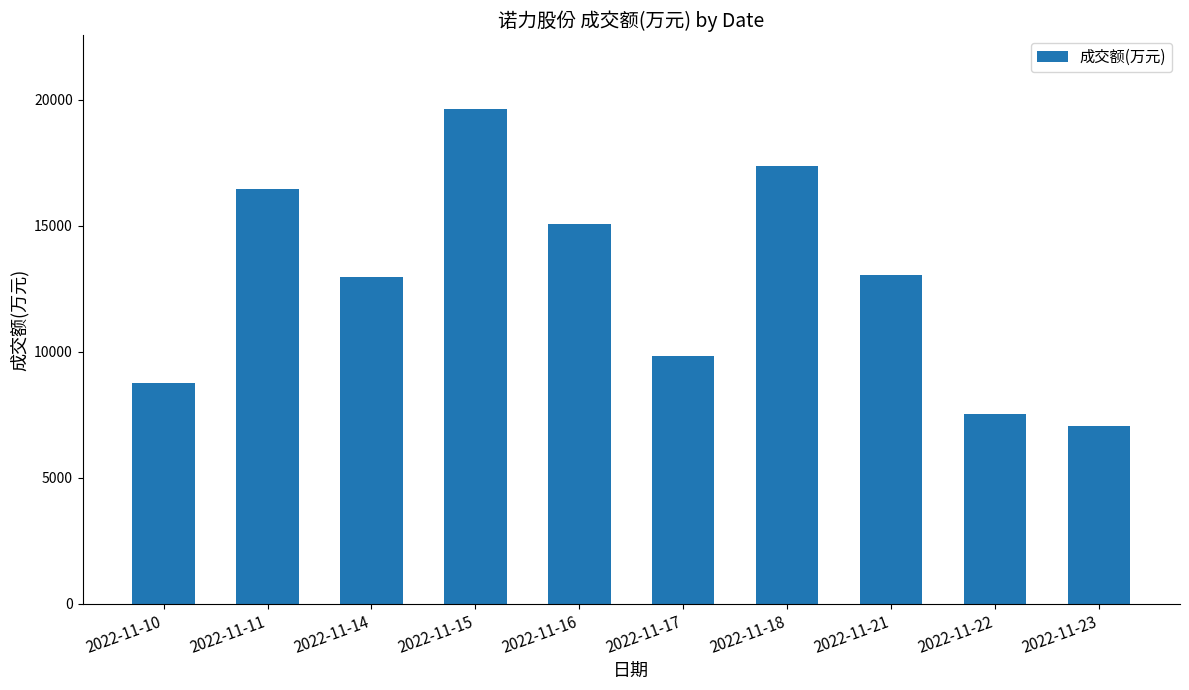

What is the minimum value shown in the chart?

7051